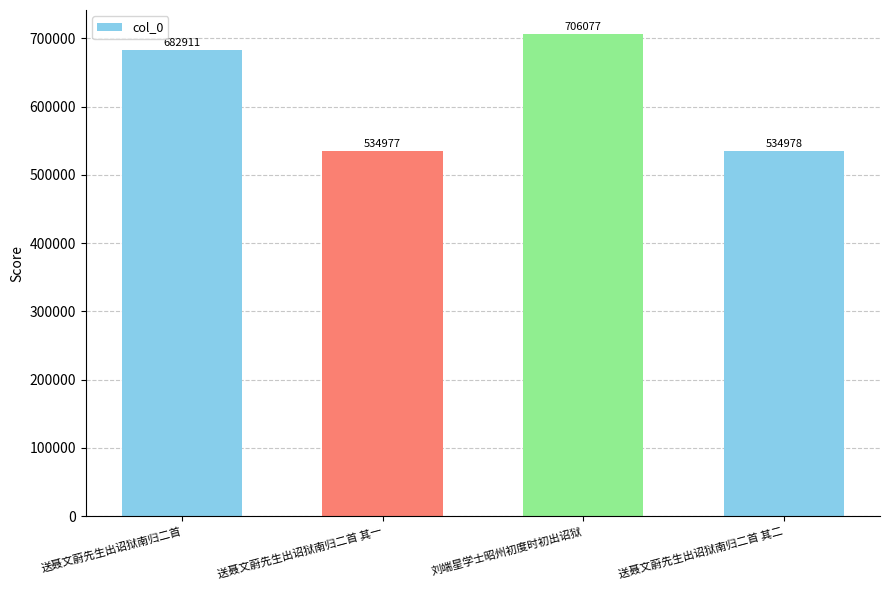

What value does the data have at 送聂文蔚先生出诏狱南归二首 其一?

534977